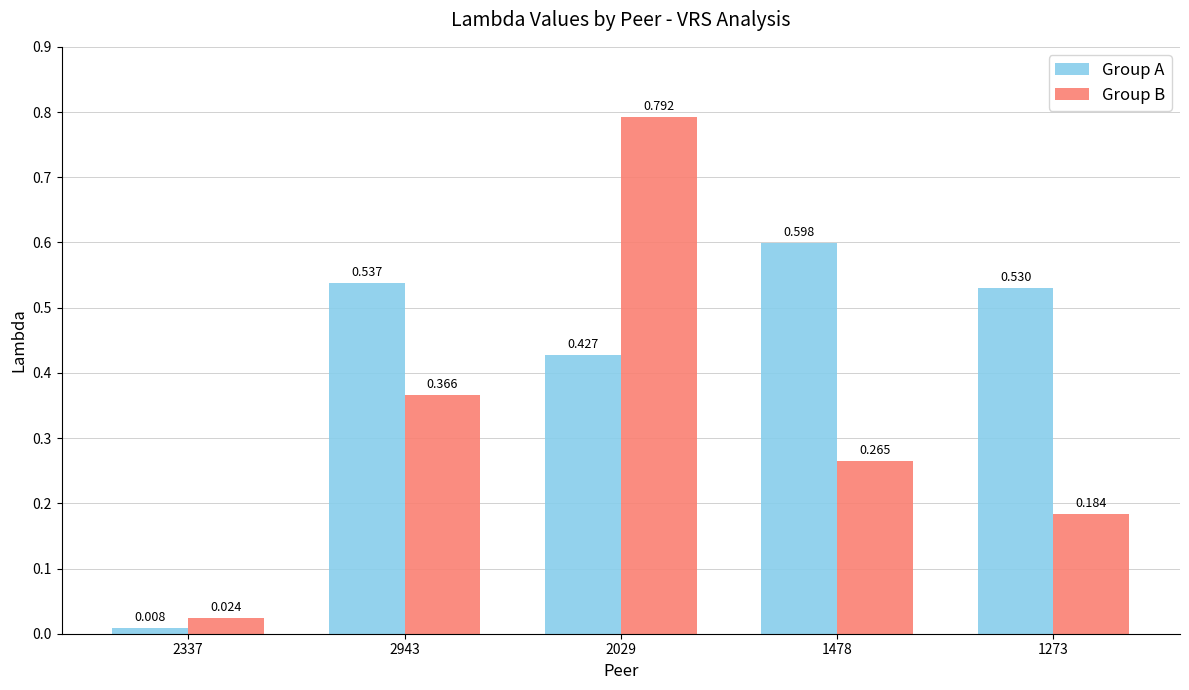

What are all the series names shown in the legend?

Group A, Group B